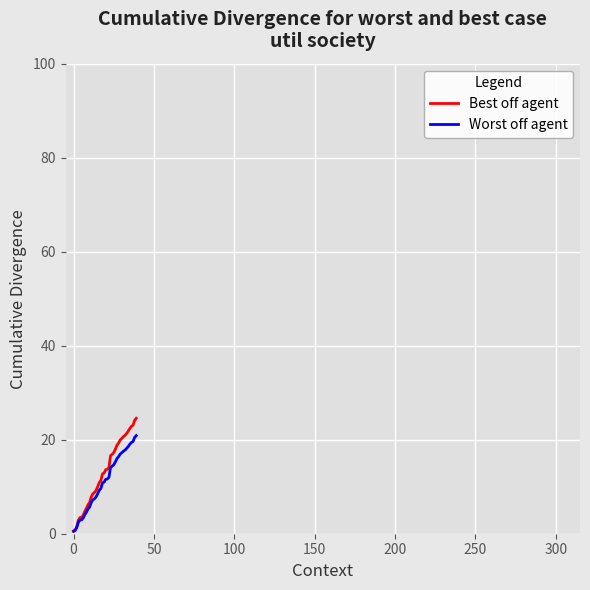

What is the difference between the maximum and minimum values in the Best off agent series?

24.0